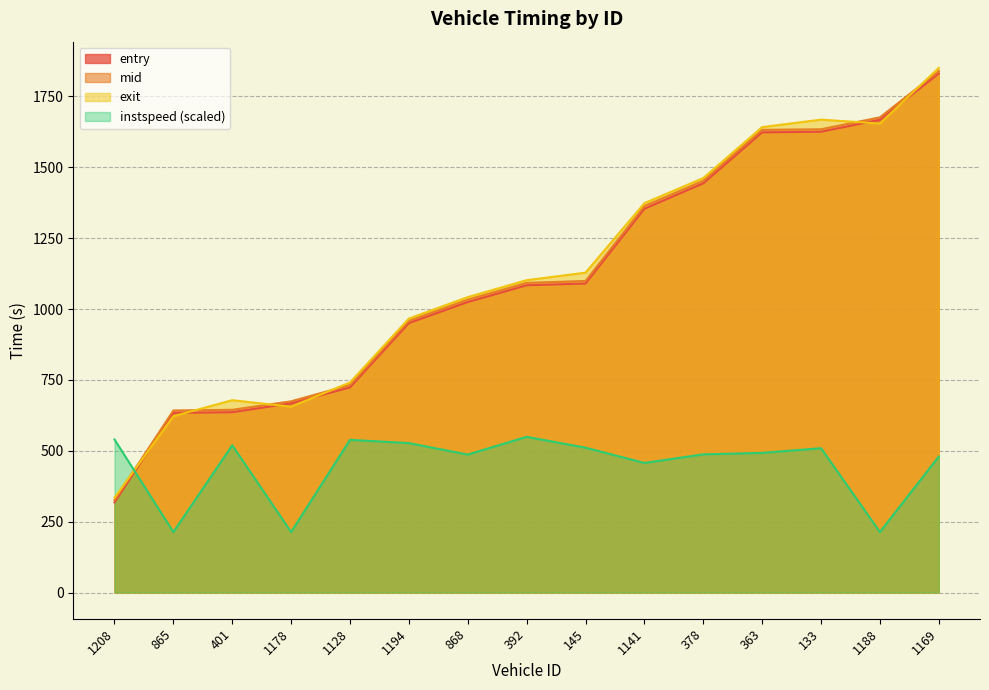

Is the value of mid at 1178 greater than the value of entry at 865?

Yes